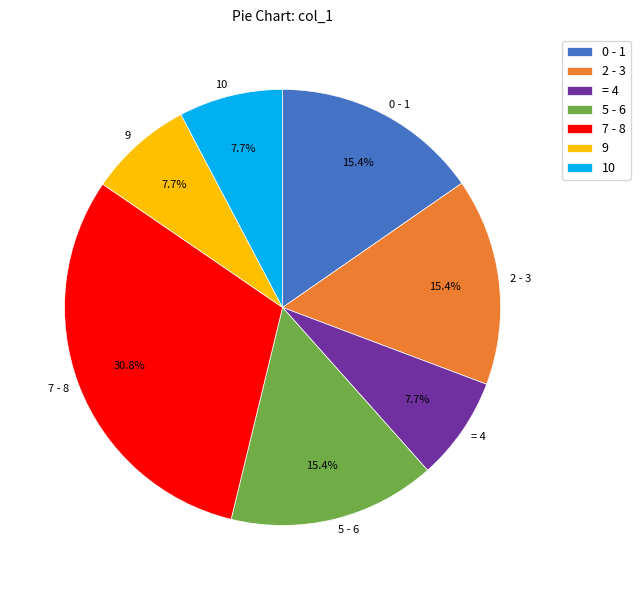

How much of the chart is everything except 9?

92.3%